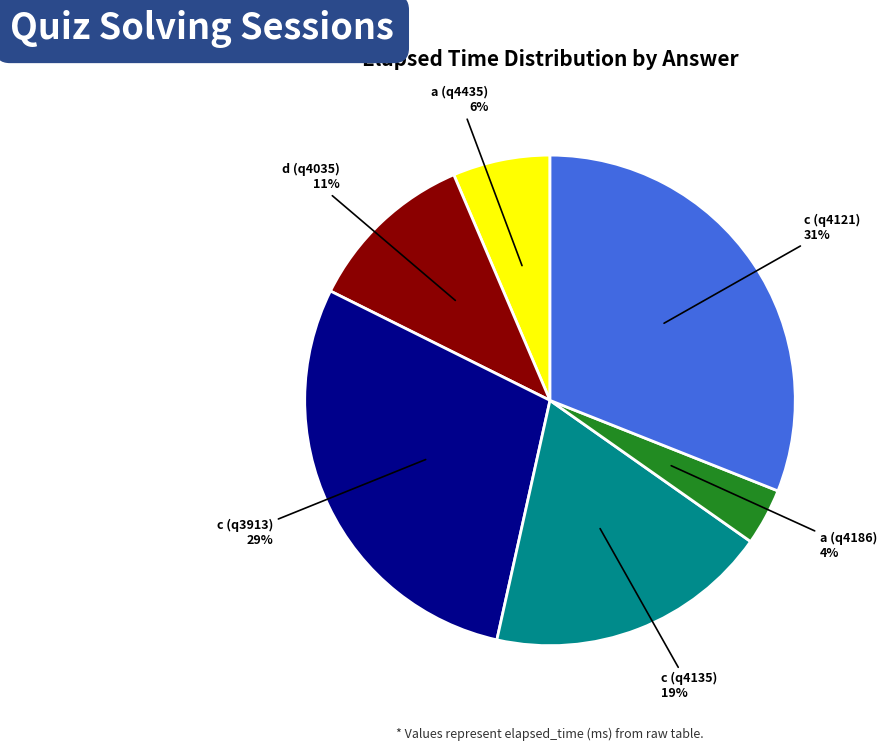

Does any single category account for the majority?

No